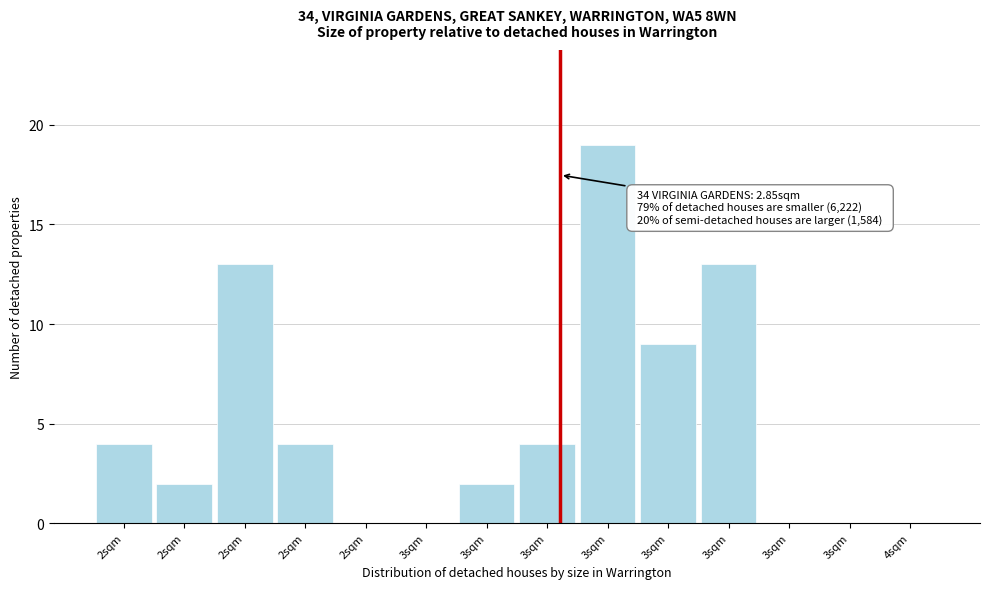

Are the bars horizontal?

No